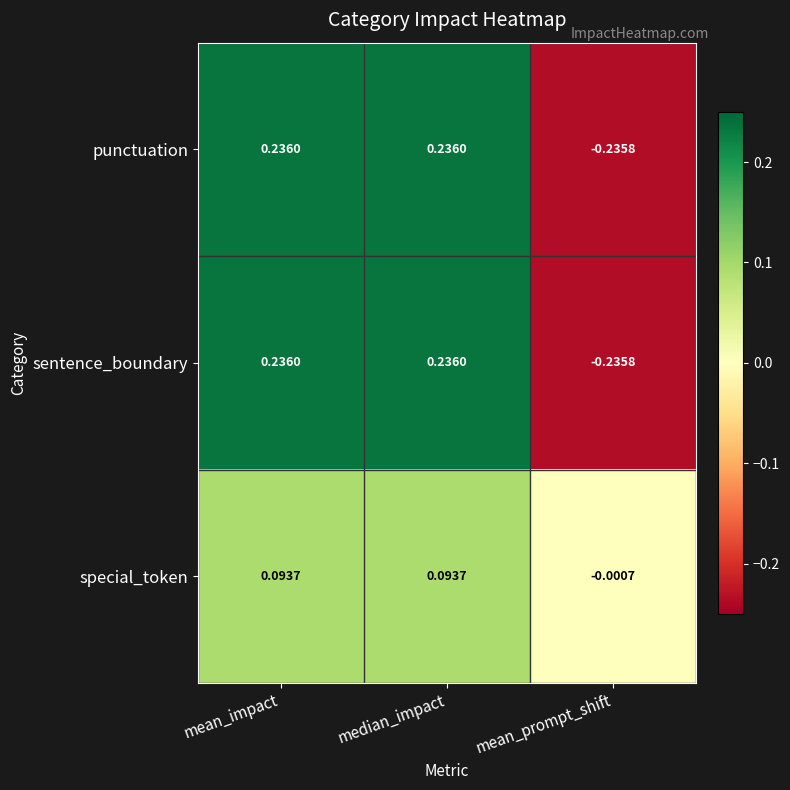

Where does the sentence_boundary series first go above 0?

mean_impact